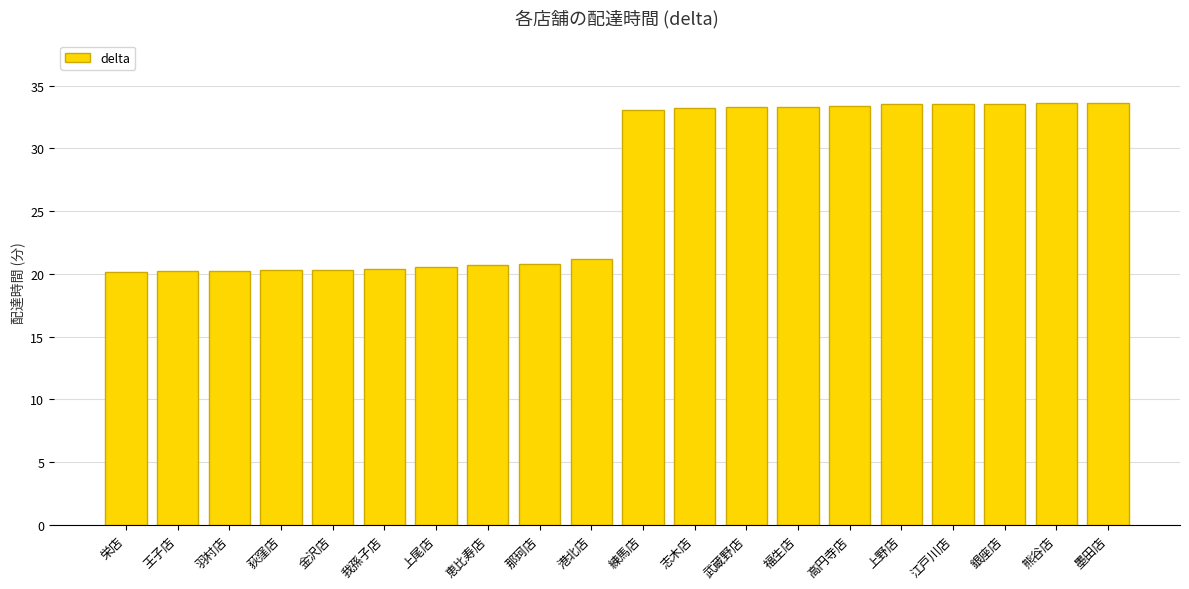

What is the label of the 8th bar from the left?

恵比寿店